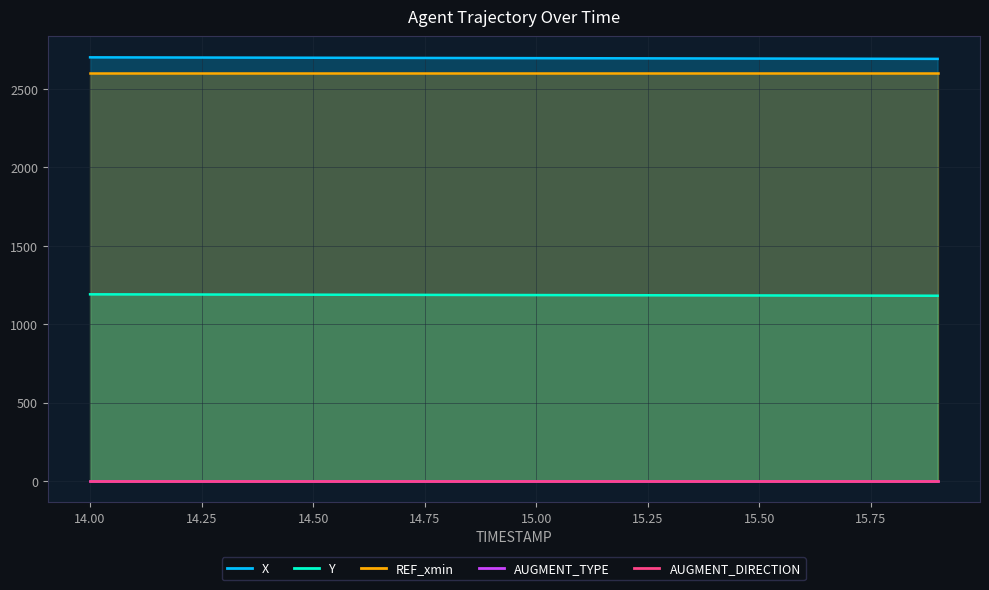

What is the value of the Y point at the 13th from the left?

1185.3